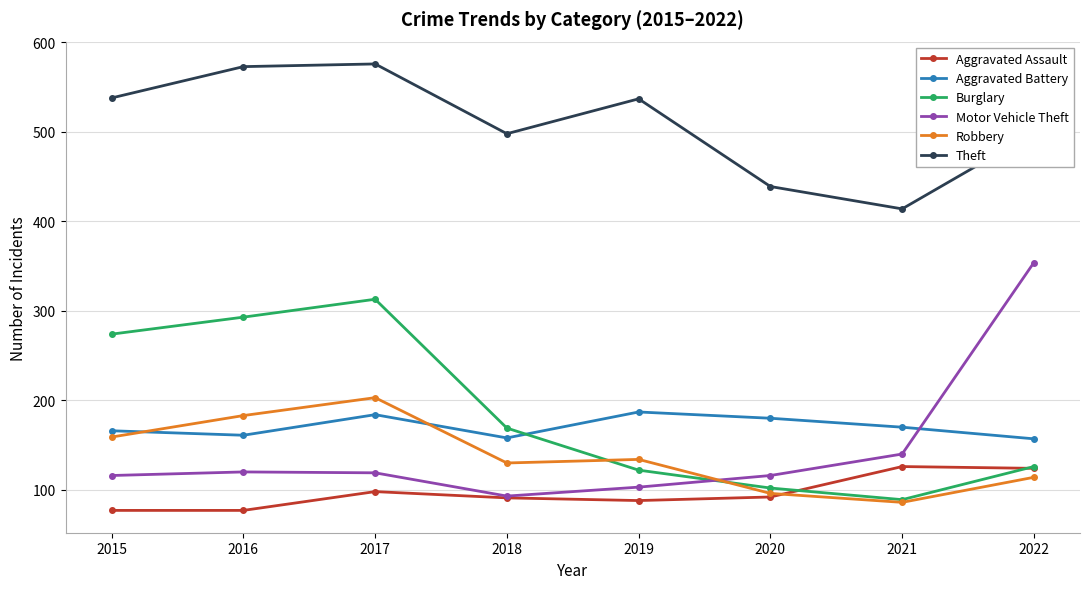

What is the sum of all Aggravated Battery values?

1363